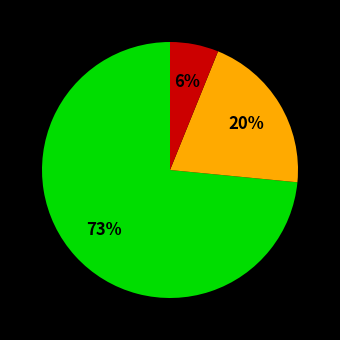

To the nearest percent, what is the average slice percentage?

33%